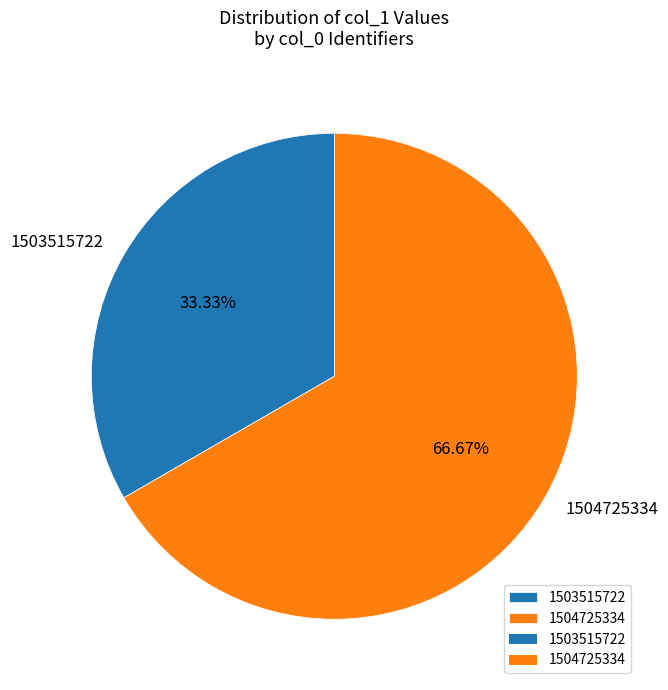

Which slice is the smallest?

1503515722